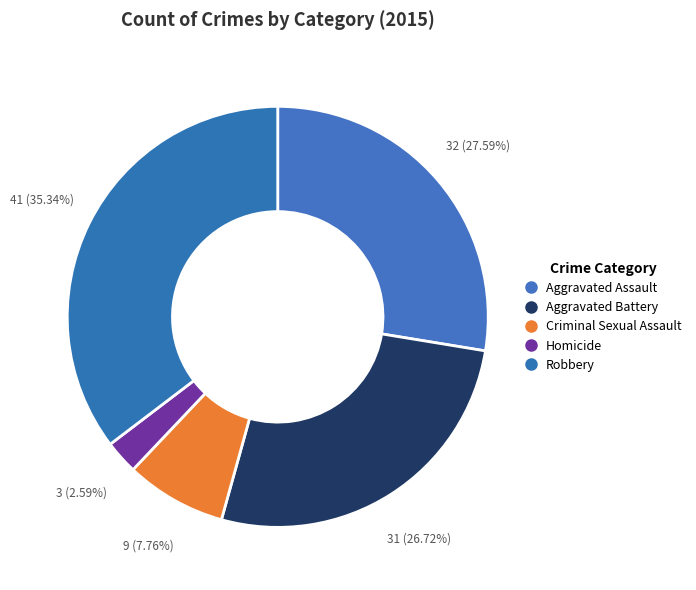

How many segments does this pie chart have?

5